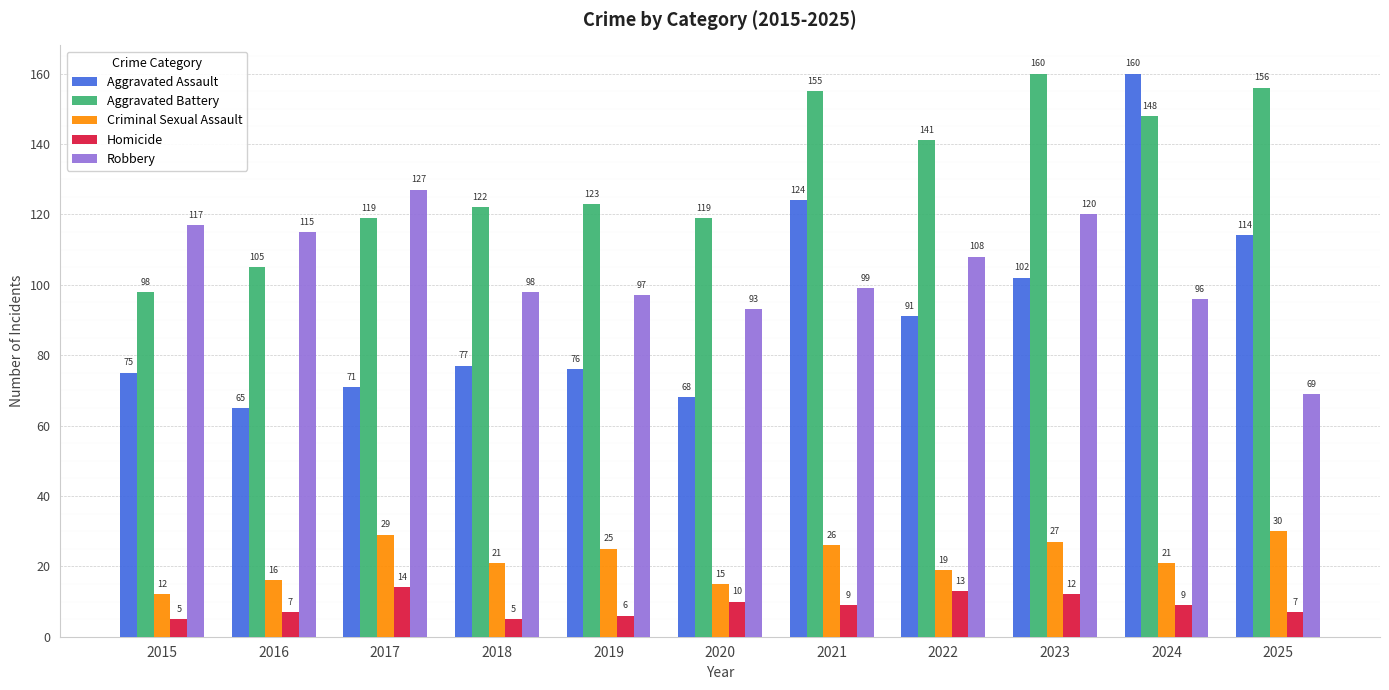

What is the approximate value of Aggravated Assault at 2016?

65